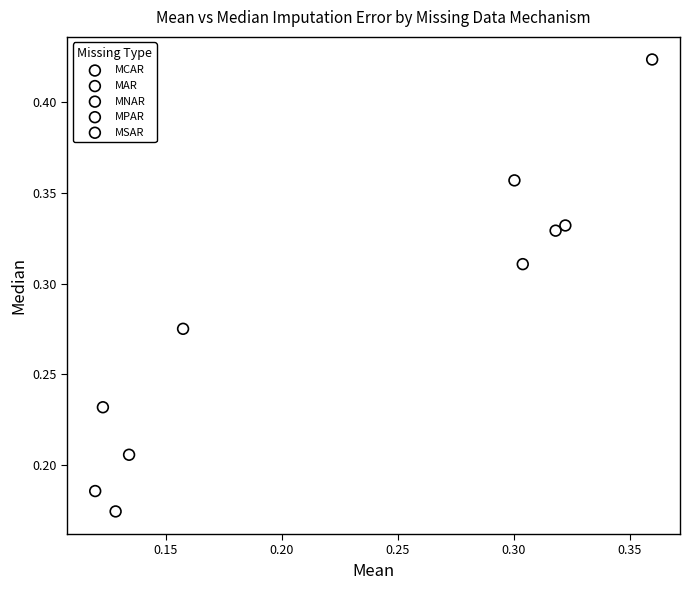

Which series has the widest spread of Y values?

MSAR